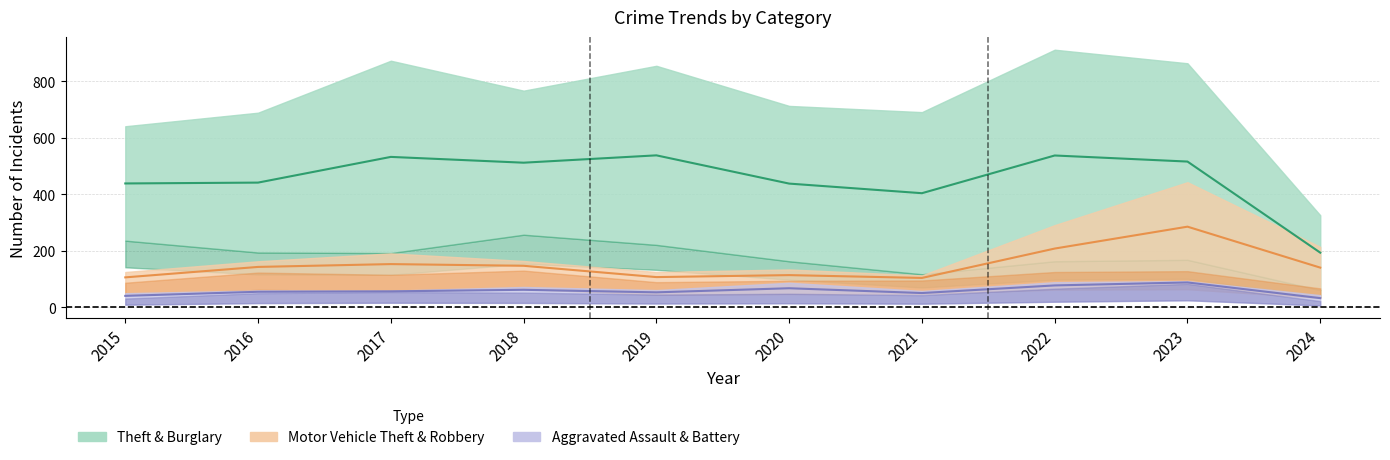

Does the chart display data point markers on the line(s)?

No